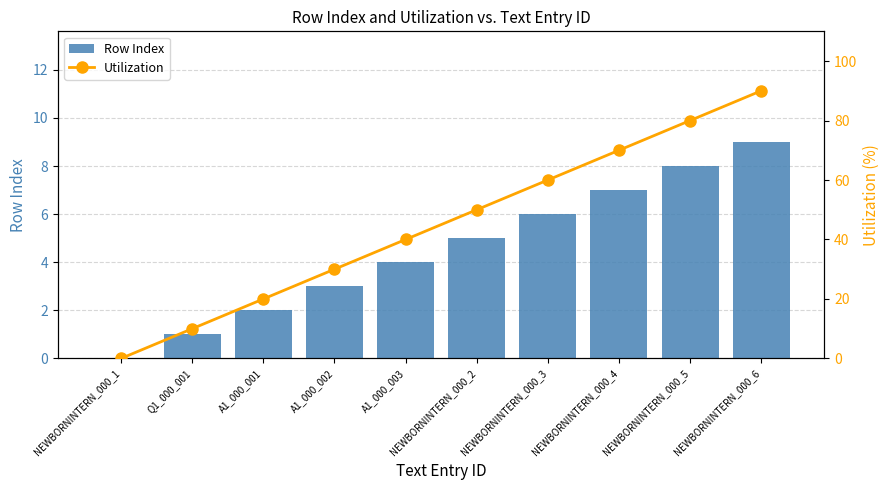

How many values in Utilization are above zero?

9